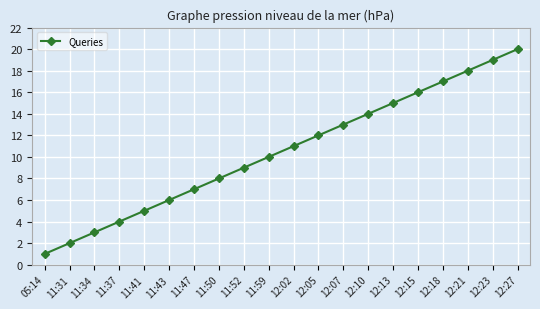

List the labels in order of value, largest first.

12:27, 12:23, 12:21, 12:18, 12:15, 12:13, 12:10, 12:07, 12:05, 12:02, 11:59, 11:52, 11:50, 11:47, 11:43, 11:41, 11:37, 11:34, 11:31, 05:14